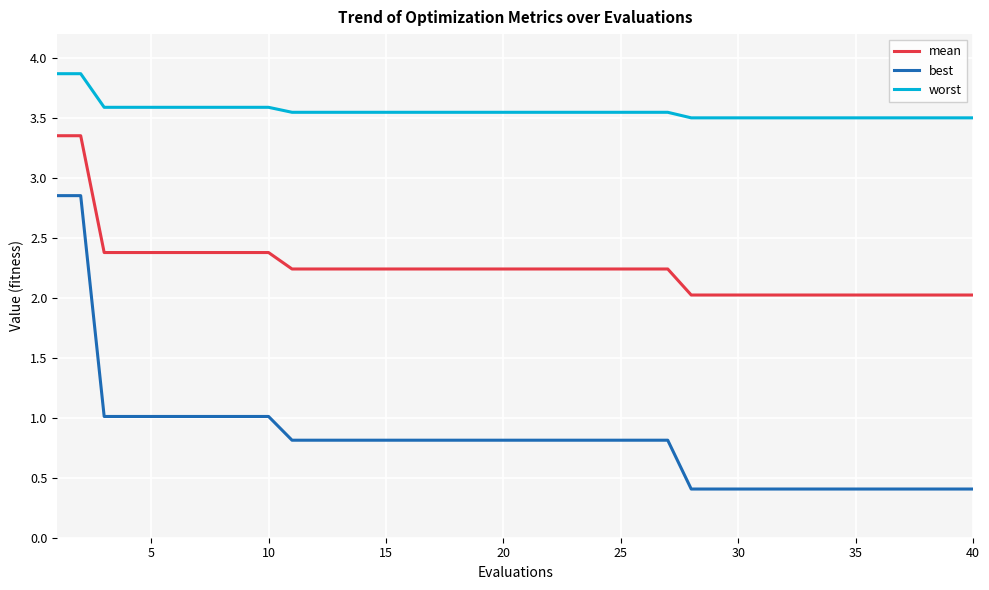

Rank the series by their maximum value, from lowest to highest.

best, mean, worst